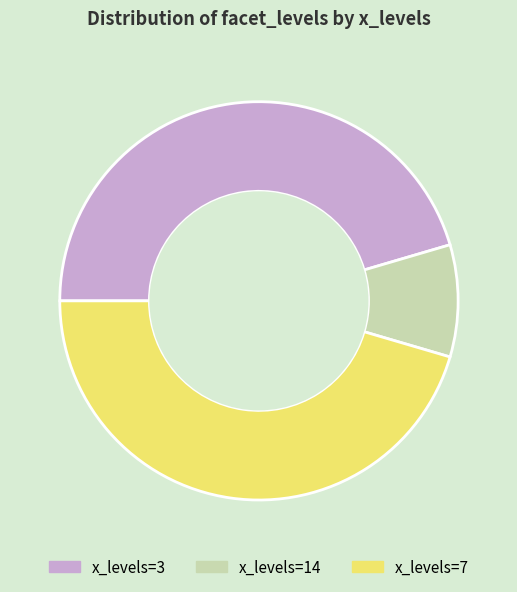

Combined, do x_levels=14 and x_levels=7 account for over 50%?

Yes